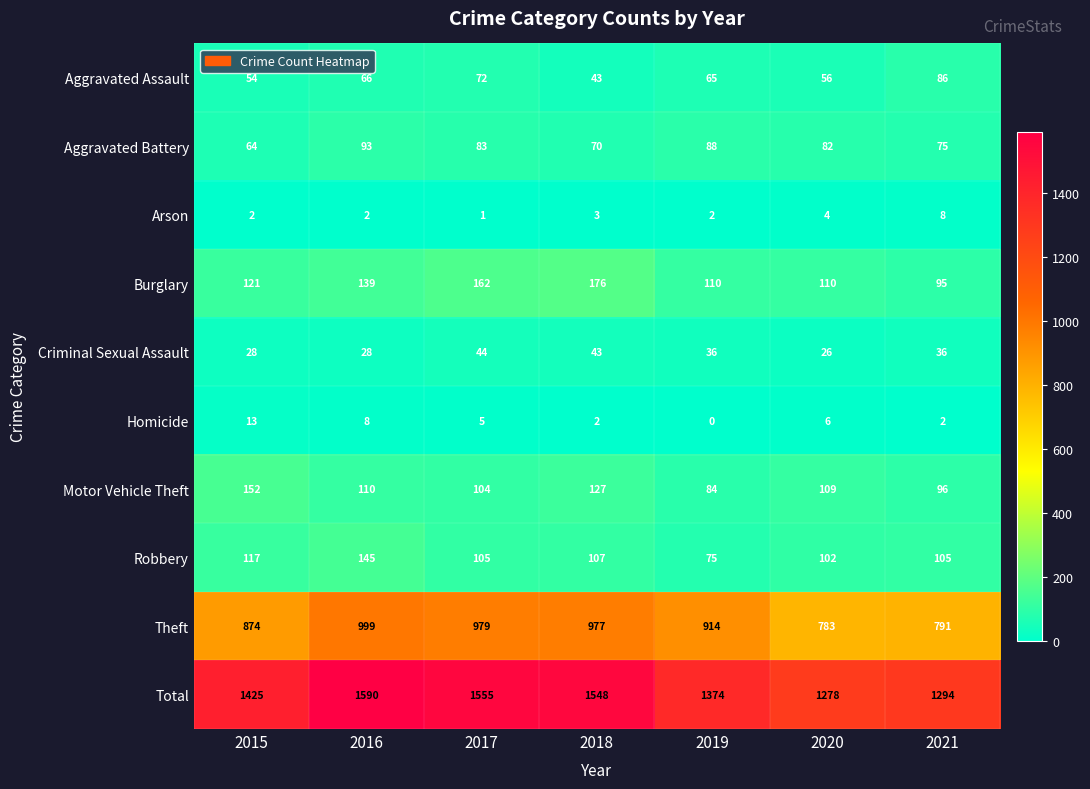

Which series has the largest total across all categories?

Total